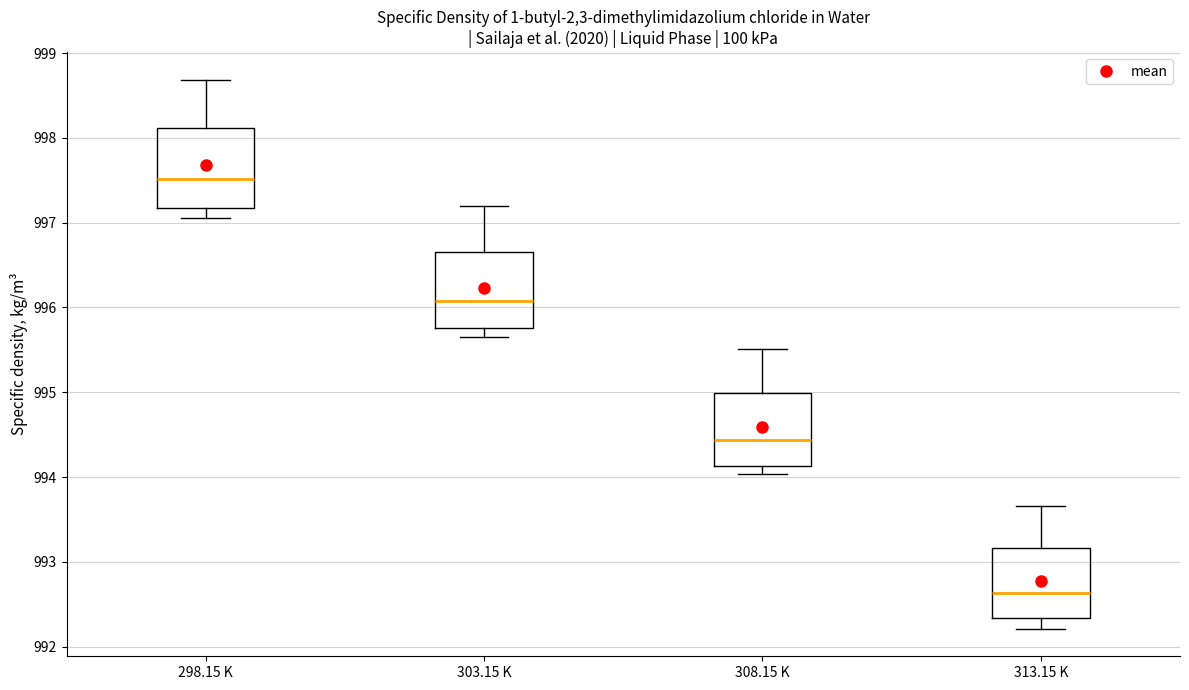

Which box's median line is the highest?

298.15 K